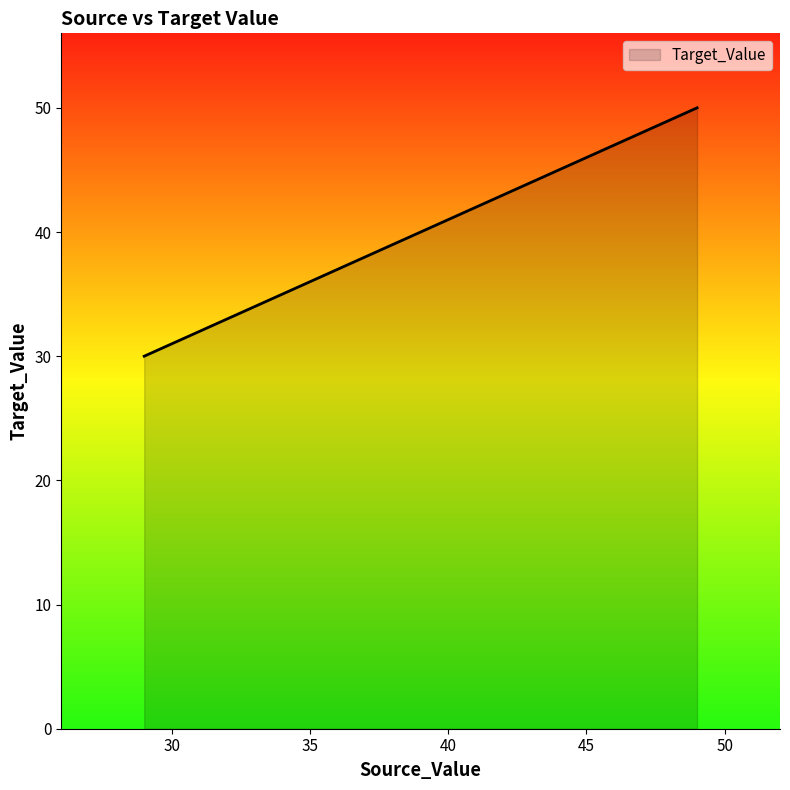

Which category has the lowest value across all series?

29